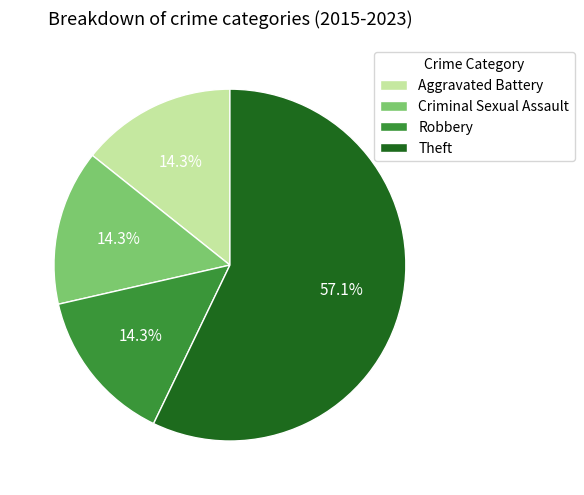

What percentage is the Theft slice, to the nearest percent?

57%